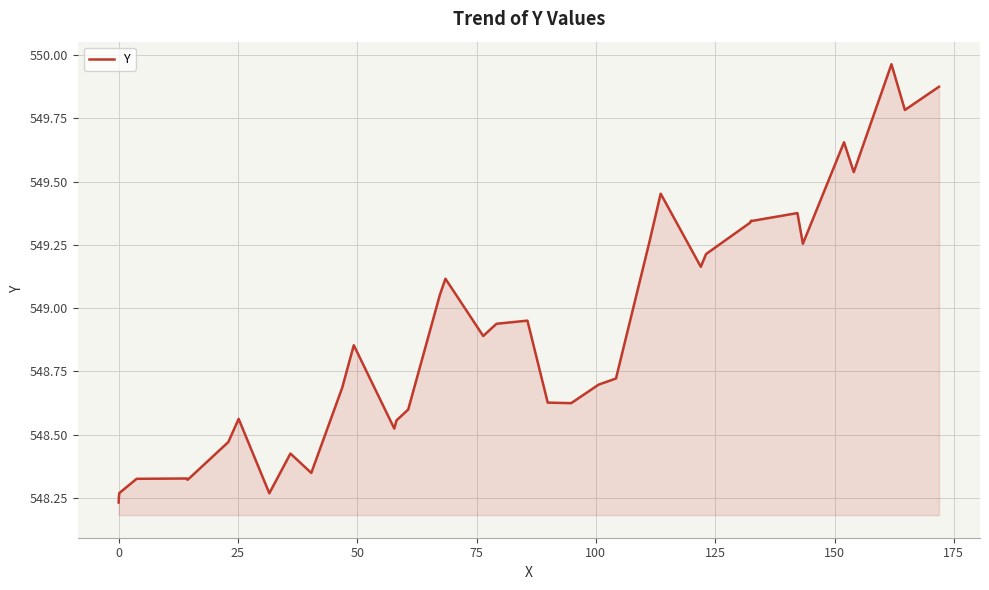

Is this an area chart (filled region under the line)?

Yes